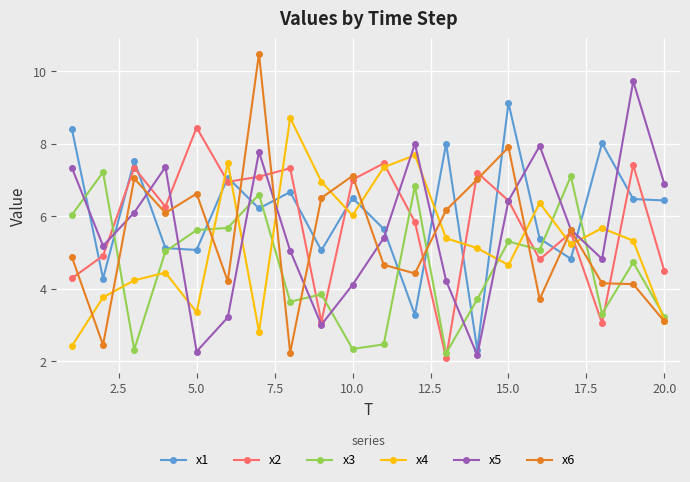

True or false: x6 and x3 intersect in this chart.

True